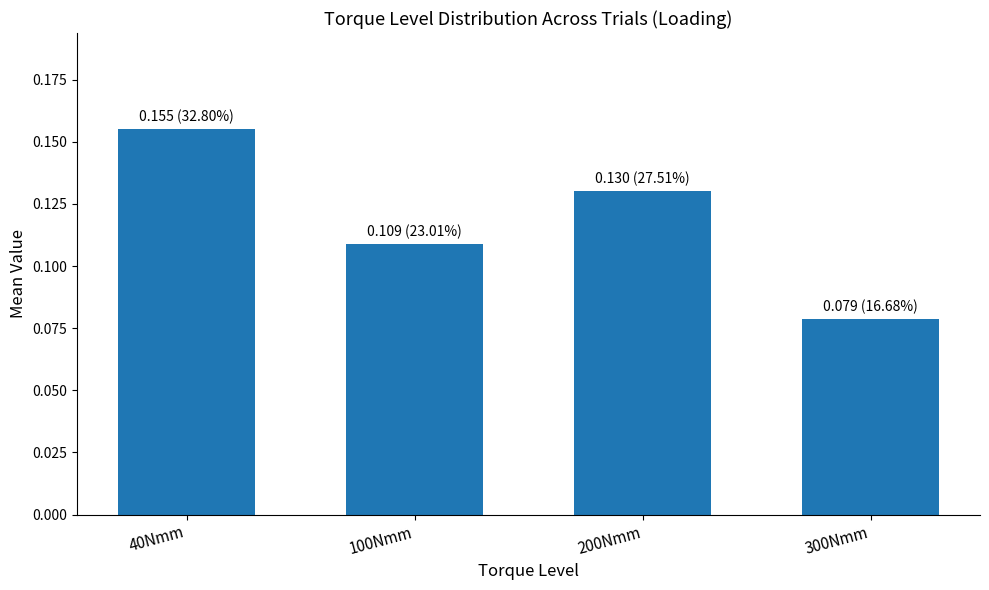

List the labels in order of value, largest first.

40Nmm, 200Nmm, 100Nmm, 300Nmm